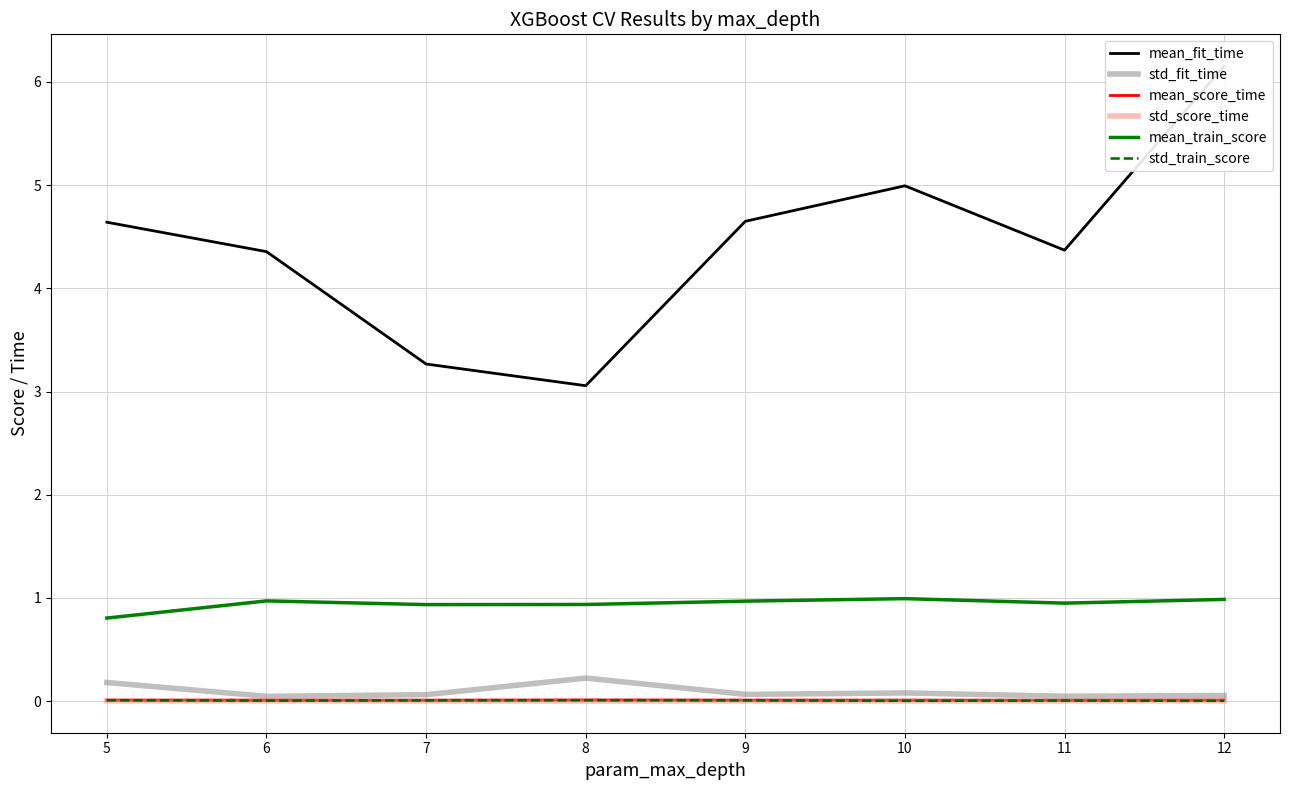

What is the difference between the highest and lowest values at 8?

3.1